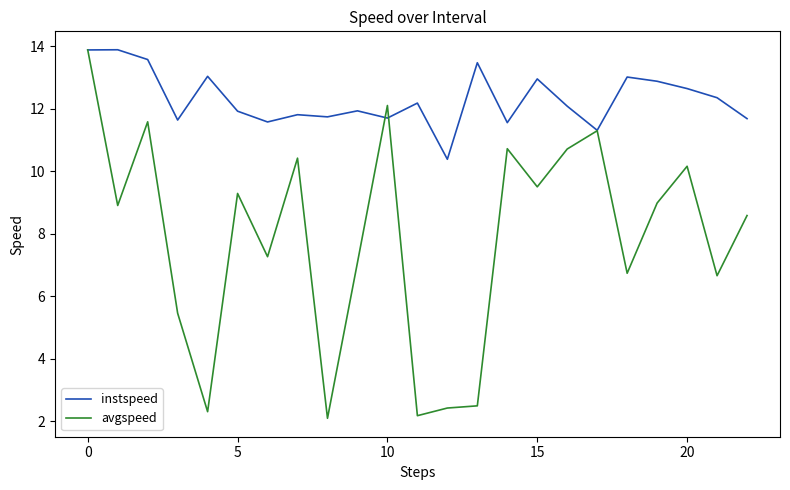

Which series has the widest spread of values?

avgspeed